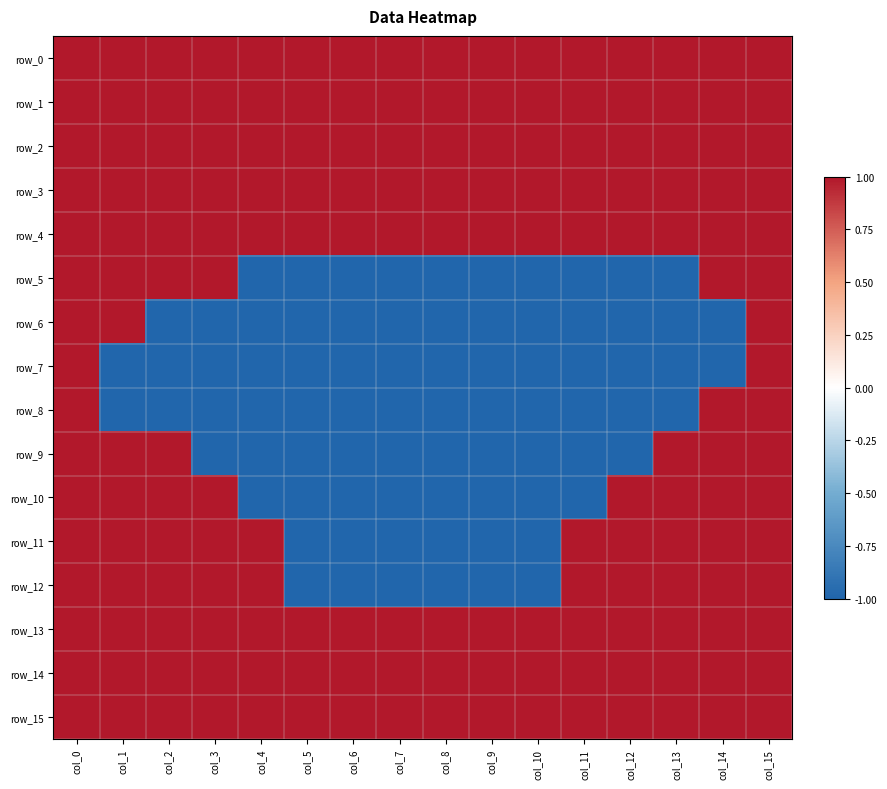

What is the sum of the row_13 values at col_9 and col_4?

2